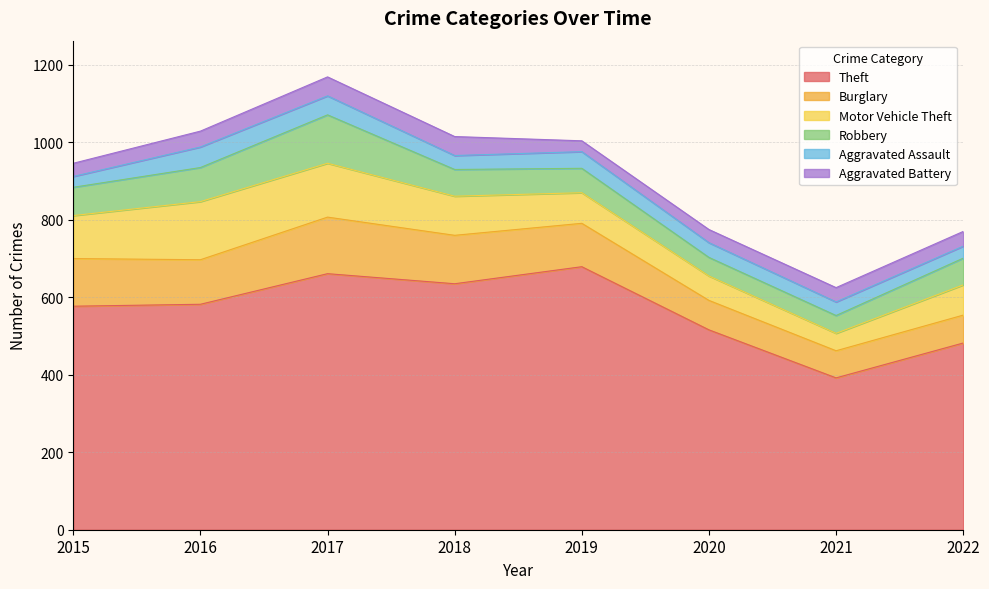

In Robbery, how many points are higher than both neighbors (excluding endpoints)?

1